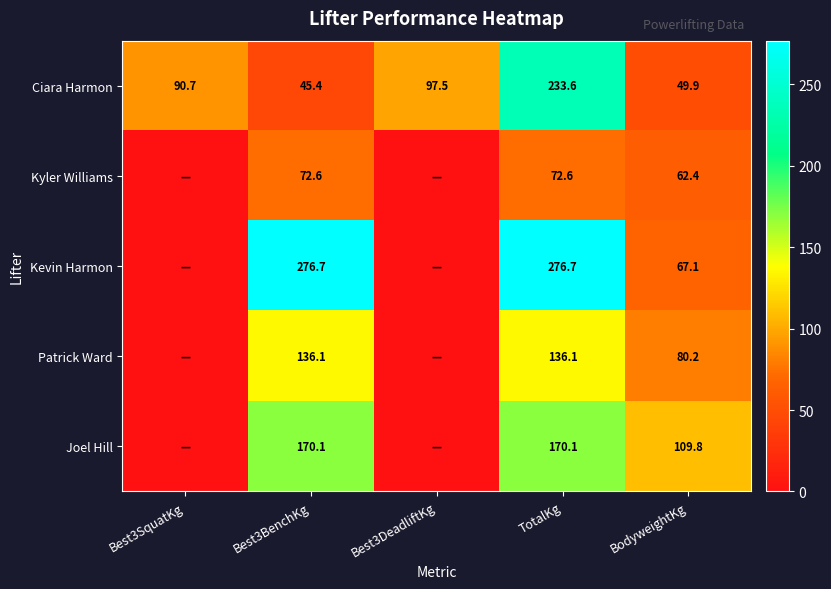

Between Best3BenchKg and BodyweightKg, which series saw the biggest shift?

Kevin Harmon